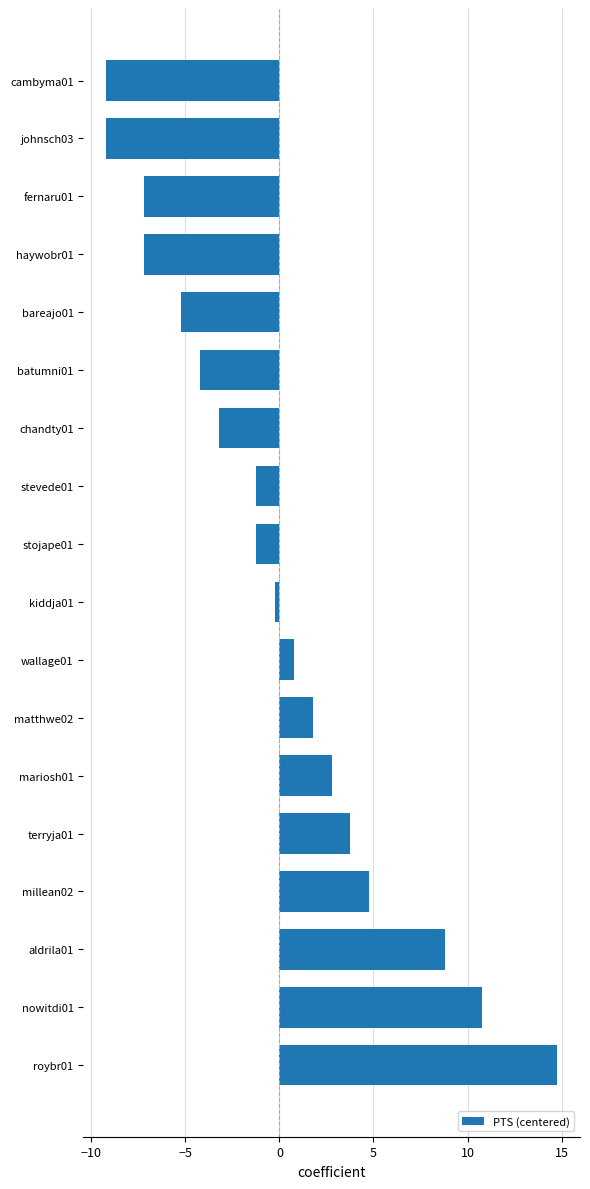

Count the number of data series in this chart.

1